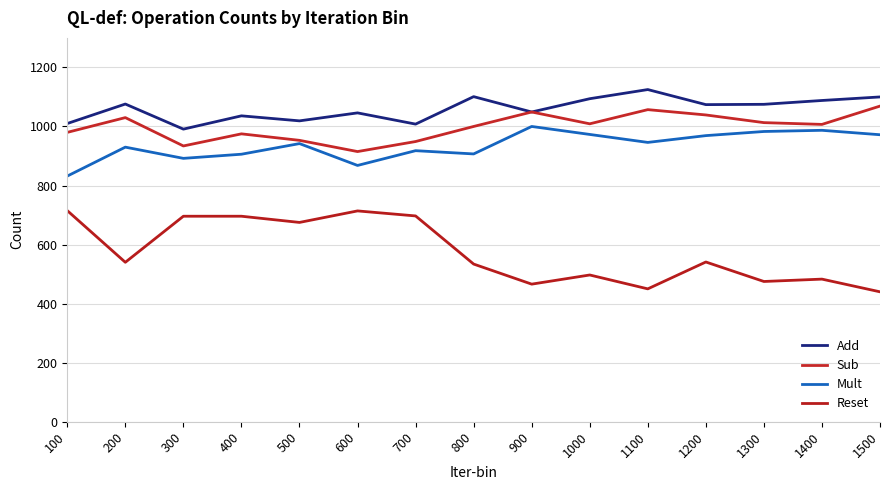

Read the Mult value at 1400.

987